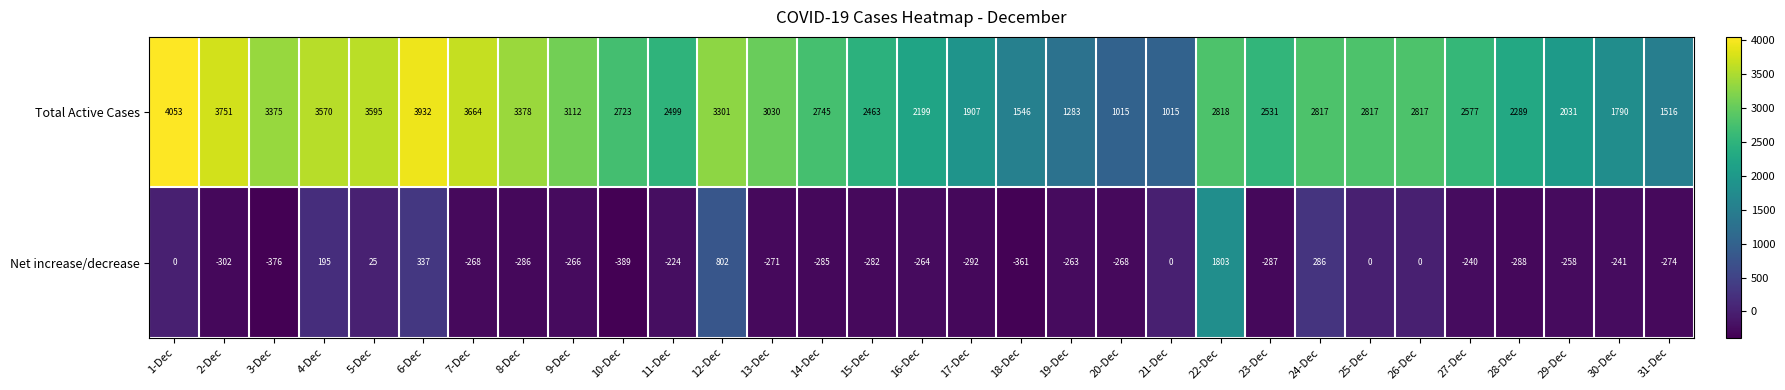

Is it true that Net increase/decrease equals -240 at 27-Dec?

True